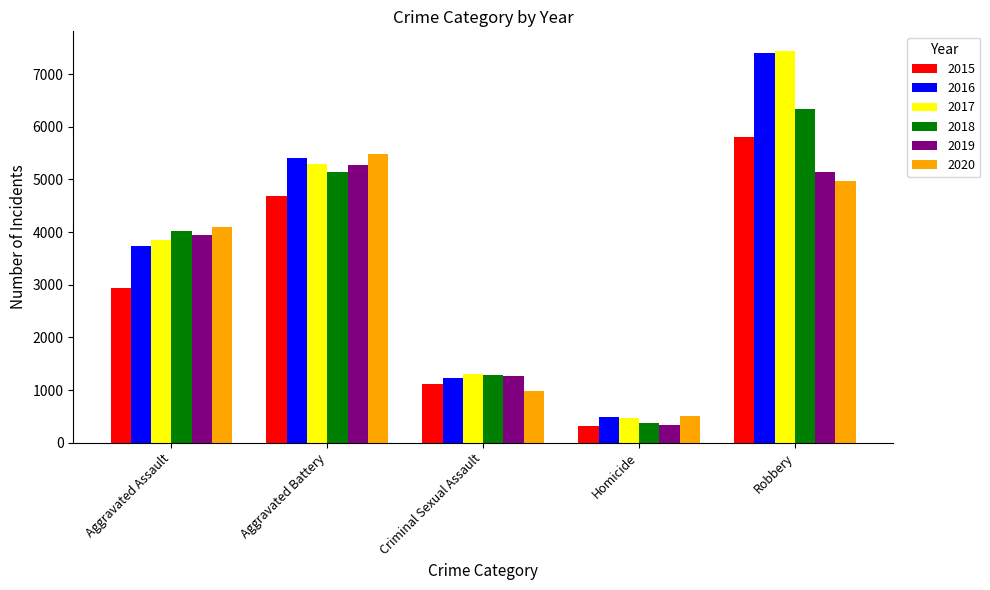

What is the lowest value of the 2018 series?

381